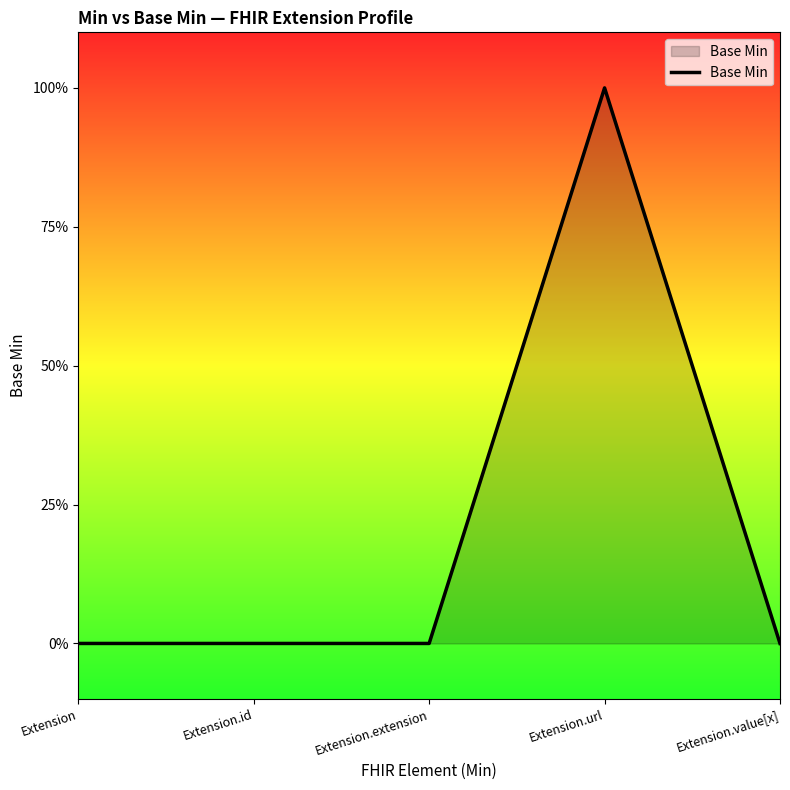

How many interior local peaks (higher than both neighbors) does the data have?

1